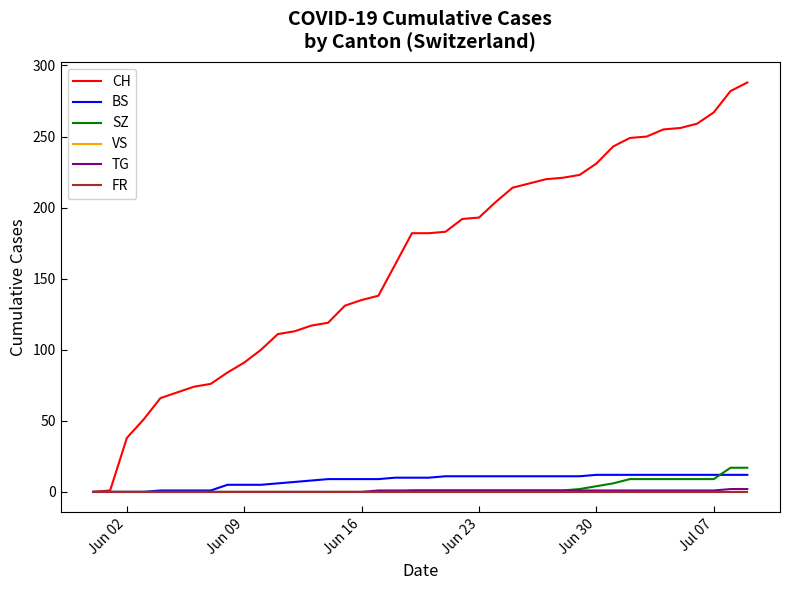

Does the chart display data point markers on the line(s)?

No